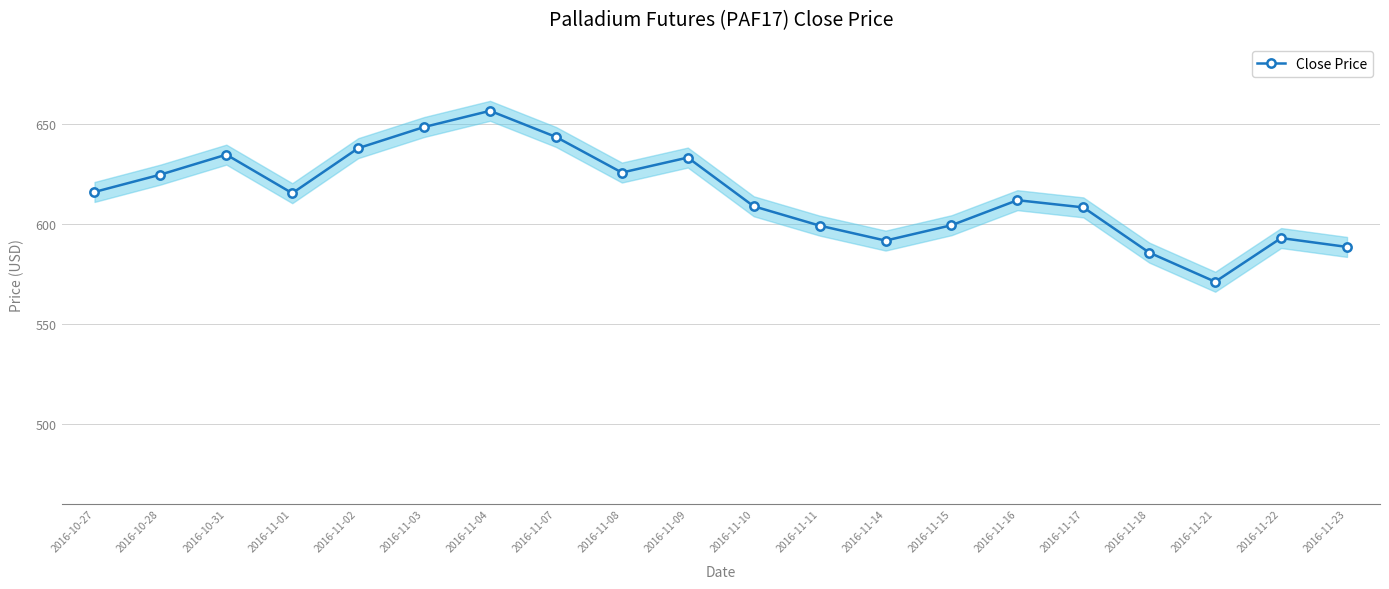

What is the label of the 9th point from the left?

2016-11-08